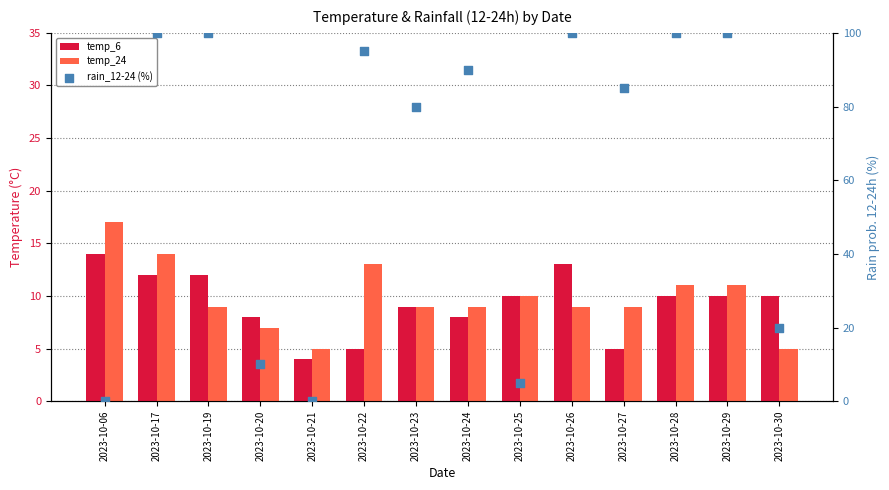

What are all the series names shown in the legend?

temp_6, temp_24, rain_12-24